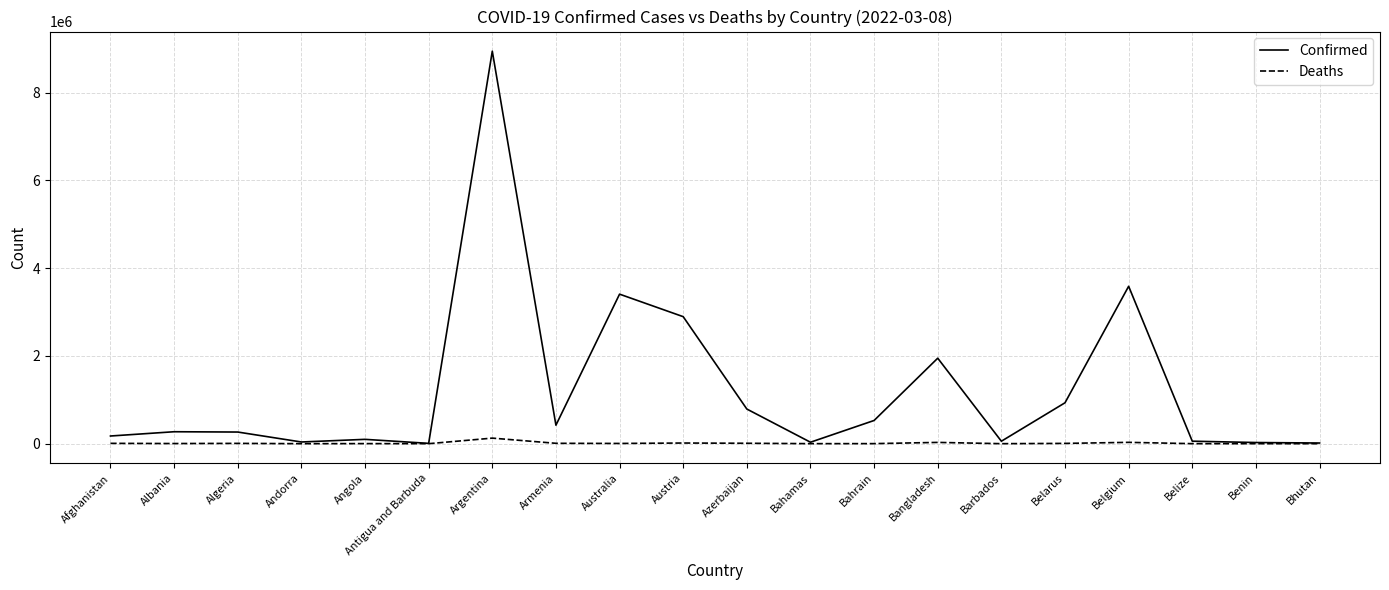

What position from the left is Algeria?

3